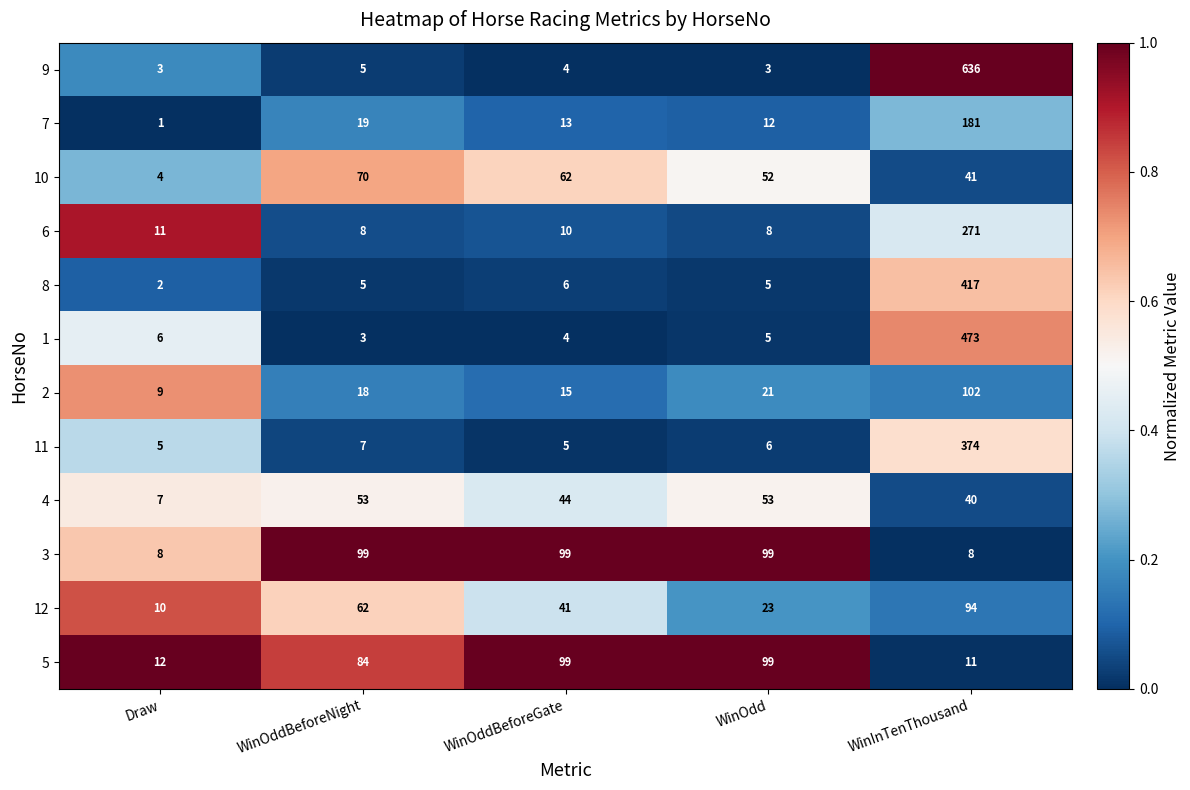

At which label is 8 closest to 209?

WinOddBeforeGate